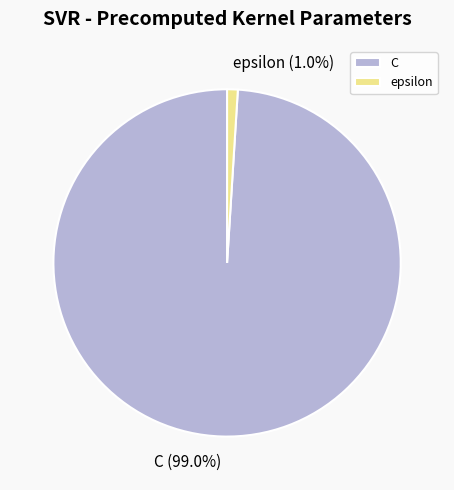

To the nearest percent, what is the combined percentage of epsilon and C?

100%